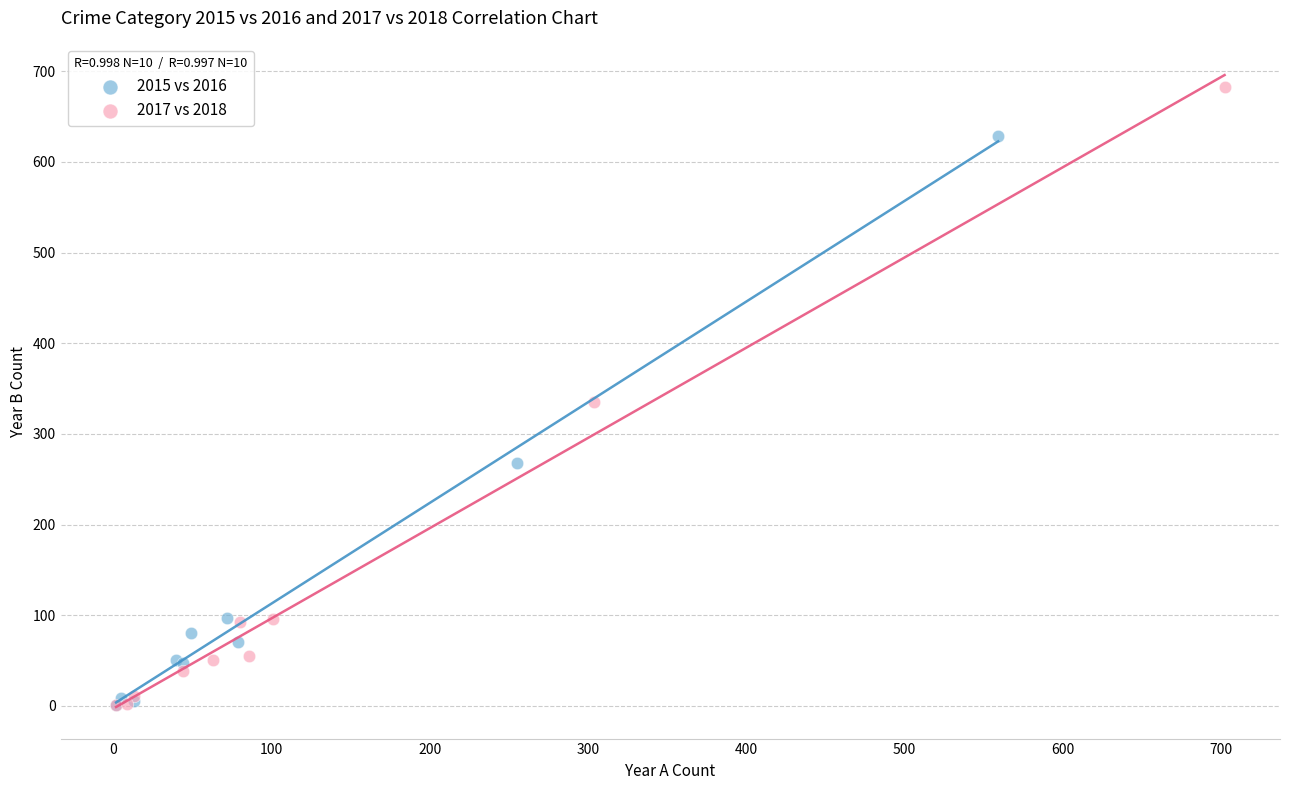

Which series has the widest spread of Y values?

2017 vs 2018